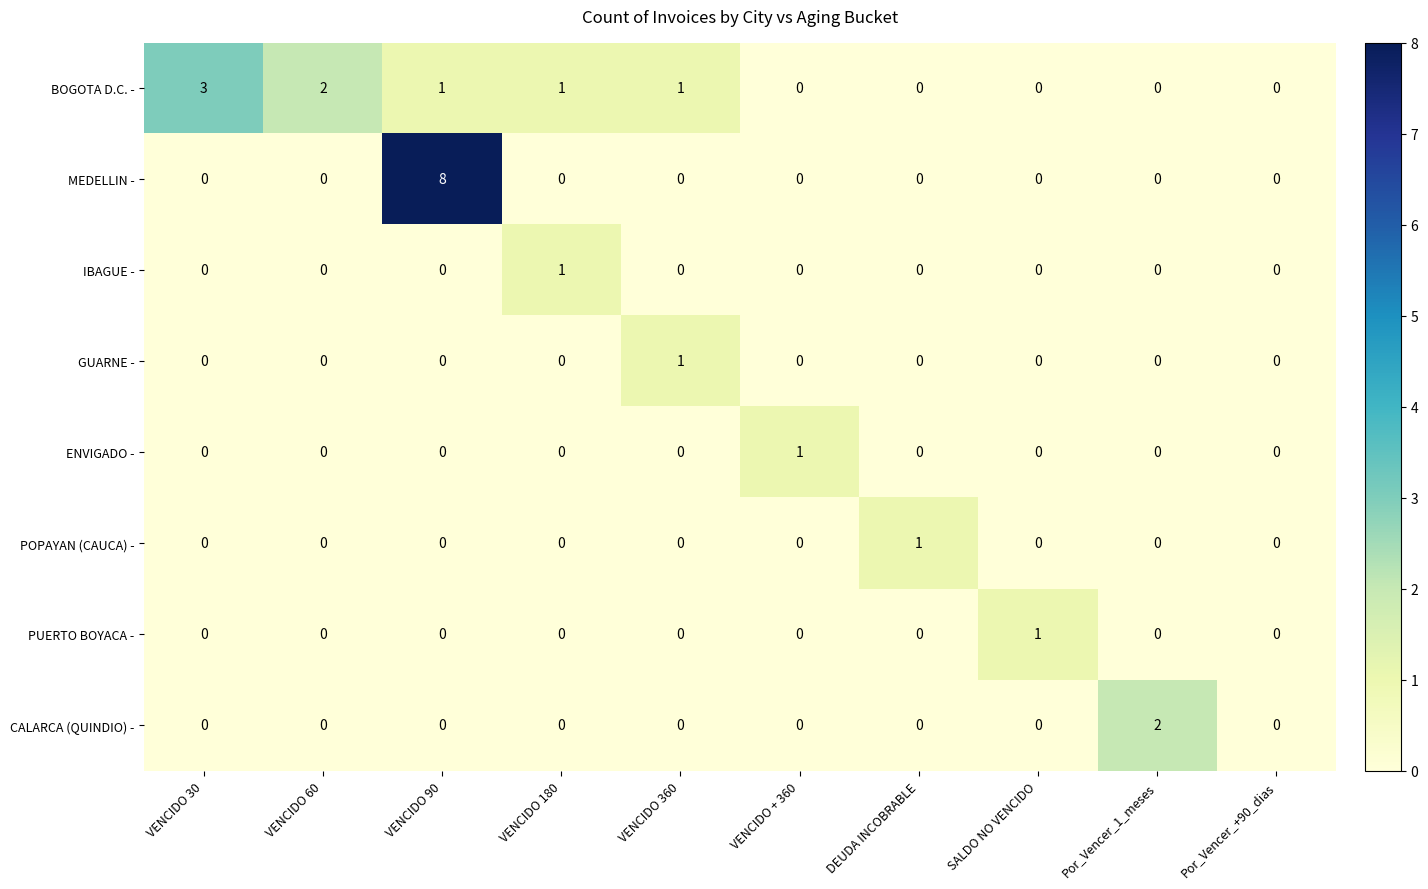

What is the greatest value displayed?

8